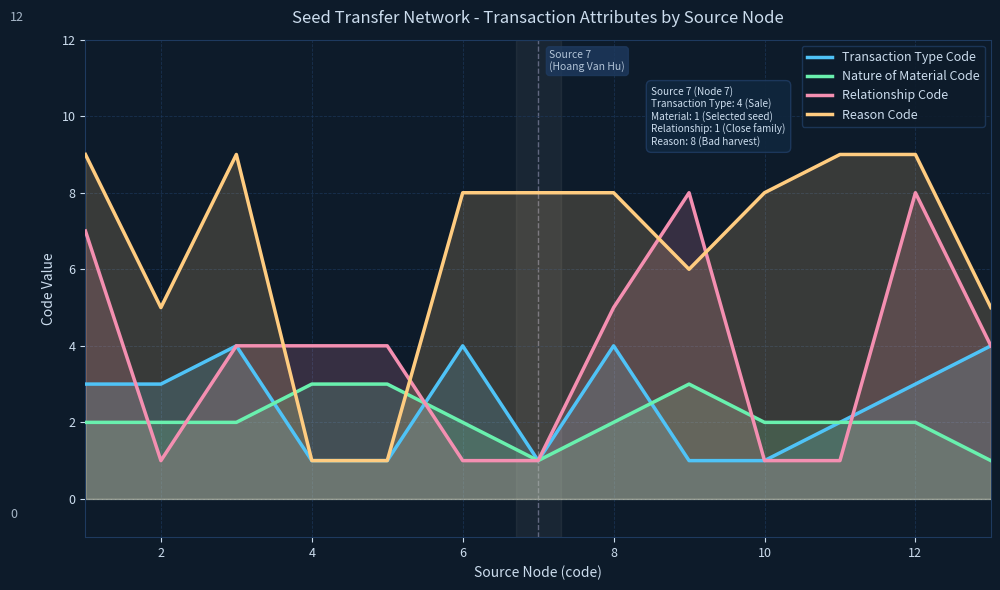

Rank the series by their maximum value, from lowest to highest.

Nature of Material Code, Transaction Type Code, Relationship Code, Reason Code